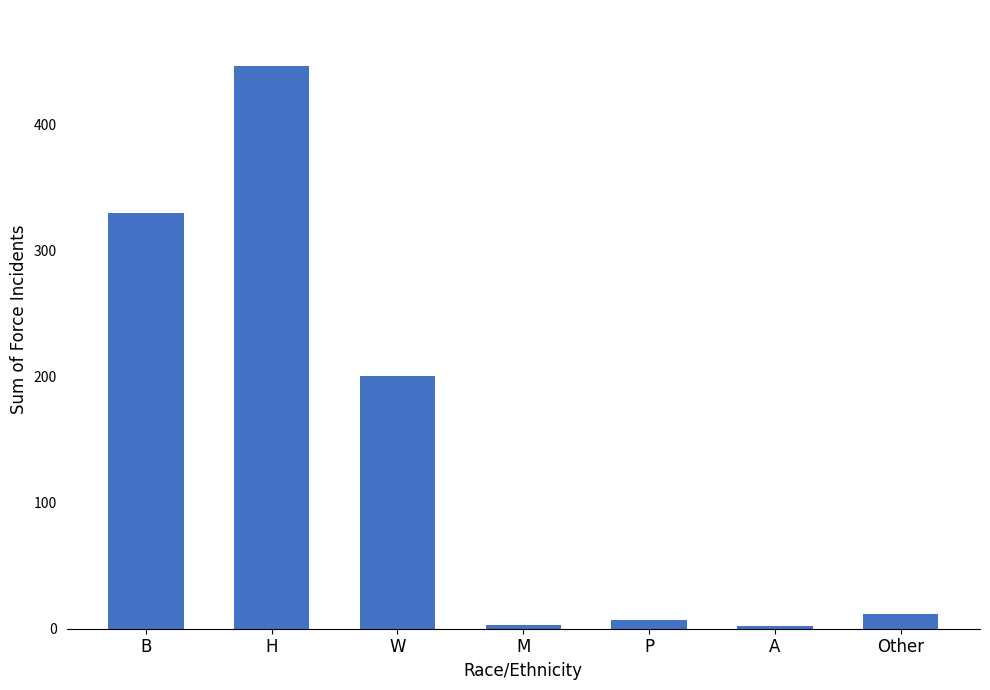

Where does the data first go above 12?

B